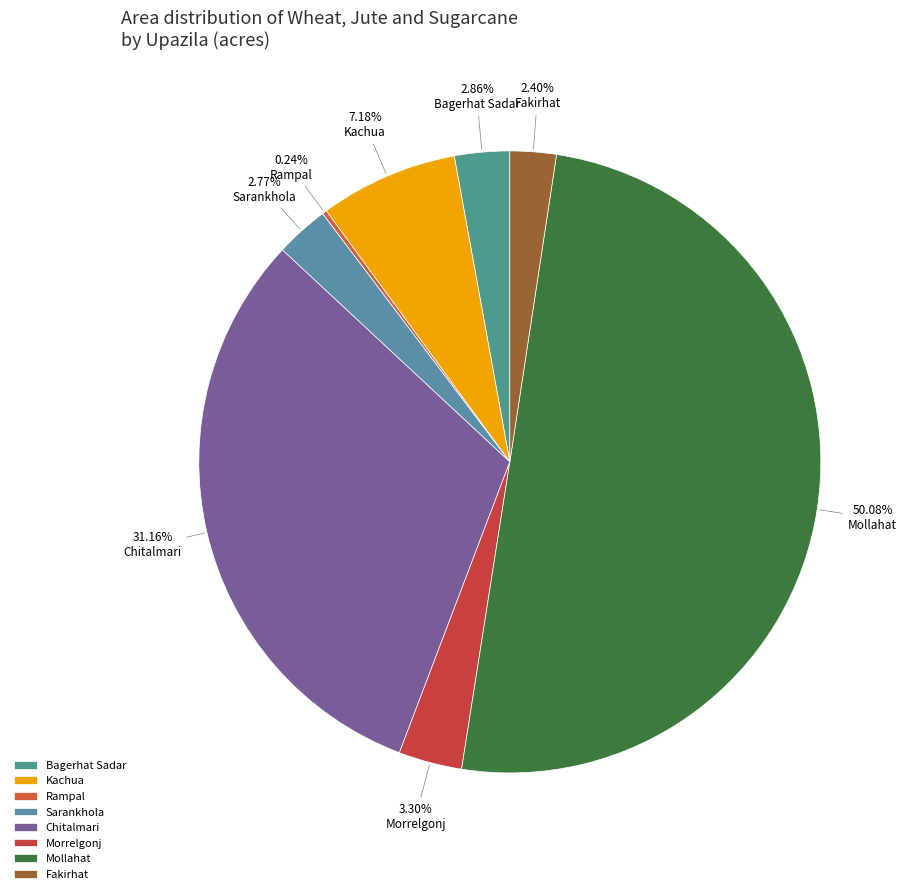

Do Bagerhat Sadar and Sarankhola together represent more than half of the pie?

No